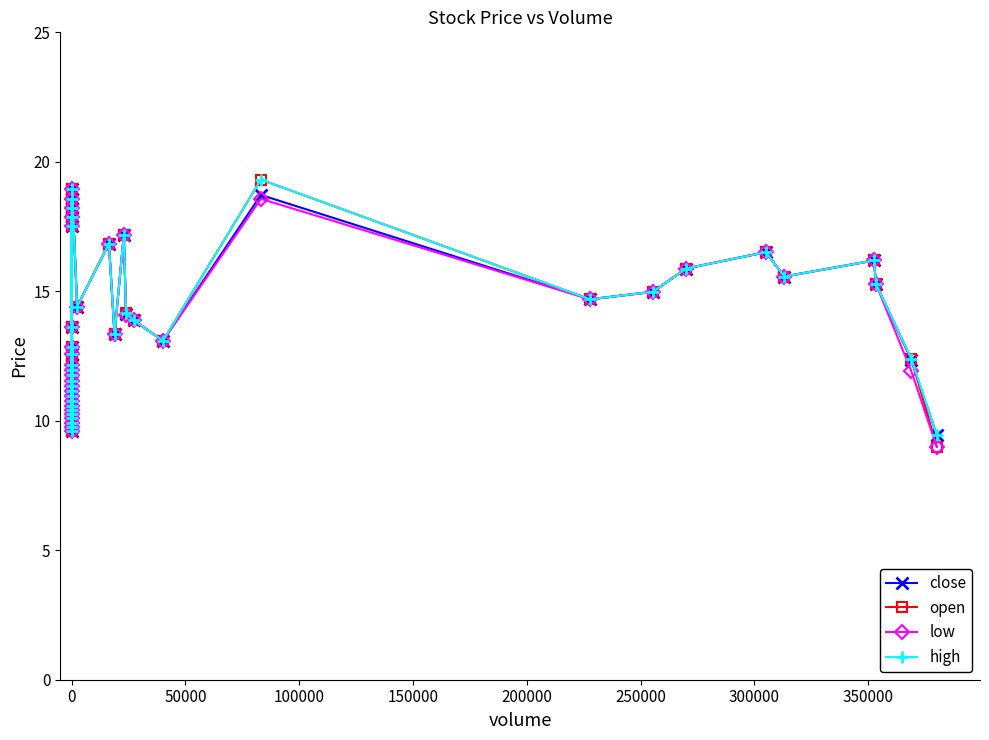

Reading left to right, extract all data points from this chart.

close: 18.2	18.6	9.9	11.3	12.2	12.8	10.1	10.6	10.8	17.9	9.6	10.3	10.4	10.9	11.8	17.5	9.8	11.2	11.9	11.6	12.6	13.6	18.9	14.4	16.8	13.3	17.2	14.1	13.9	13.1	18.7	14.7	15.0	15.9	16.5	15.6	16.2	15.3	12.3	9.4
open: 18.2	18.6	9.9	11.3	12.2	12.8	10.1	10.6	10.8	17.9	9.6	10.3	10.4	10.9	11.8	17.5	9.8	11.2	11.9	11.6	12.6	13.6	18.9	14.4	16.8	13.3	17.2	14.2	13.9	13.1	19.3	14.7	15.0	15.9	16.5	15.6	16.2	15.3	12.4	9.0
low: 18.2	18.6	9.9	11.3	12.2	12.8	10.1	10.6	10.8	17.9	9.6	10.3	10.4	10.9	11.8	17.5	9.8	11.2	11.9	11.6	12.6	13.6	18.9	14.4	16.8	13.3	17.2	14.1	13.9	13.1	18.6	14.7	15.0	15.9	16.5	15.6	16.2	15.3	11.9	9.0
high: 18.2	18.6	9.9	11.3	12.2	12.8	10.1	10.6	10.8	17.9	9.6	10.3	10.4	10.9	11.8	17.5	9.8	11.2	11.9	11.6	12.6	13.6	18.9	14.4	16.8	13.3	17.2	14.2	13.9	13.1	19.3	14.7	15.0	15.9	16.5	15.6	16.2	15.3	12.4	9.4